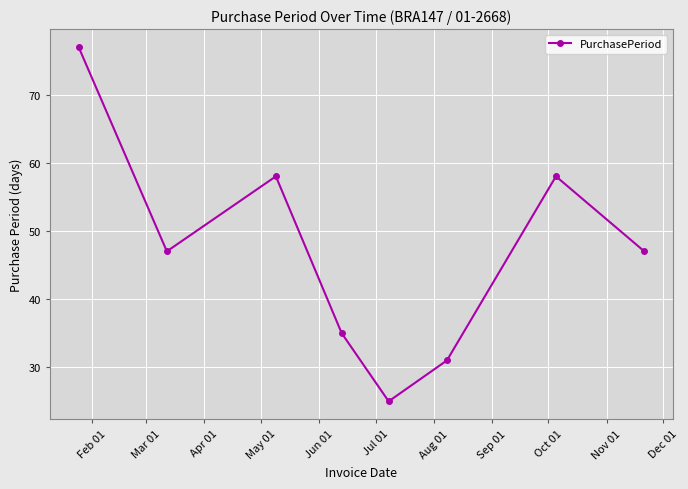

What is the greatest value displayed?

77